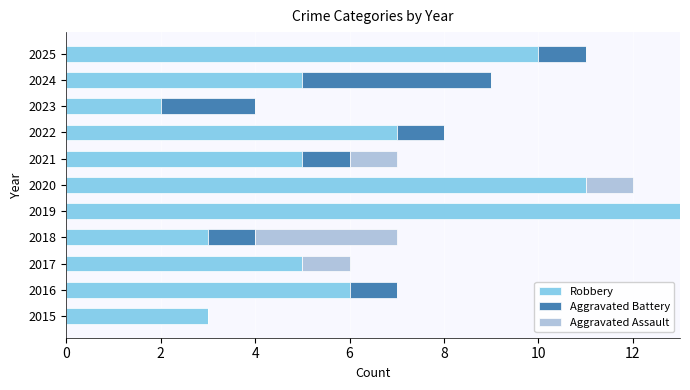

Which category has the highest value in the Robbery series?

2019